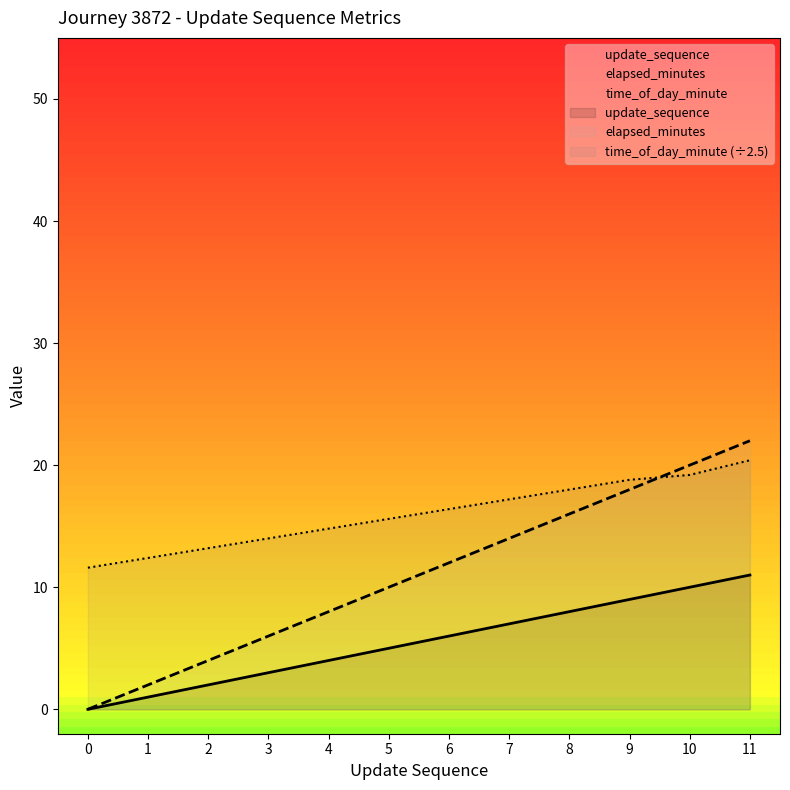

Between 0 and 1, which series saw the biggest shift?

elapsed_minutes